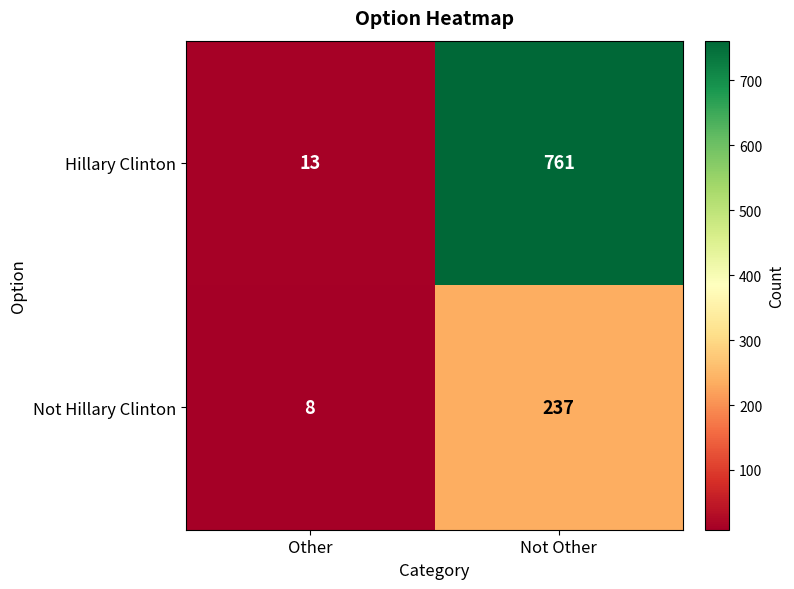

What is the minimum value shown in the chart?

8